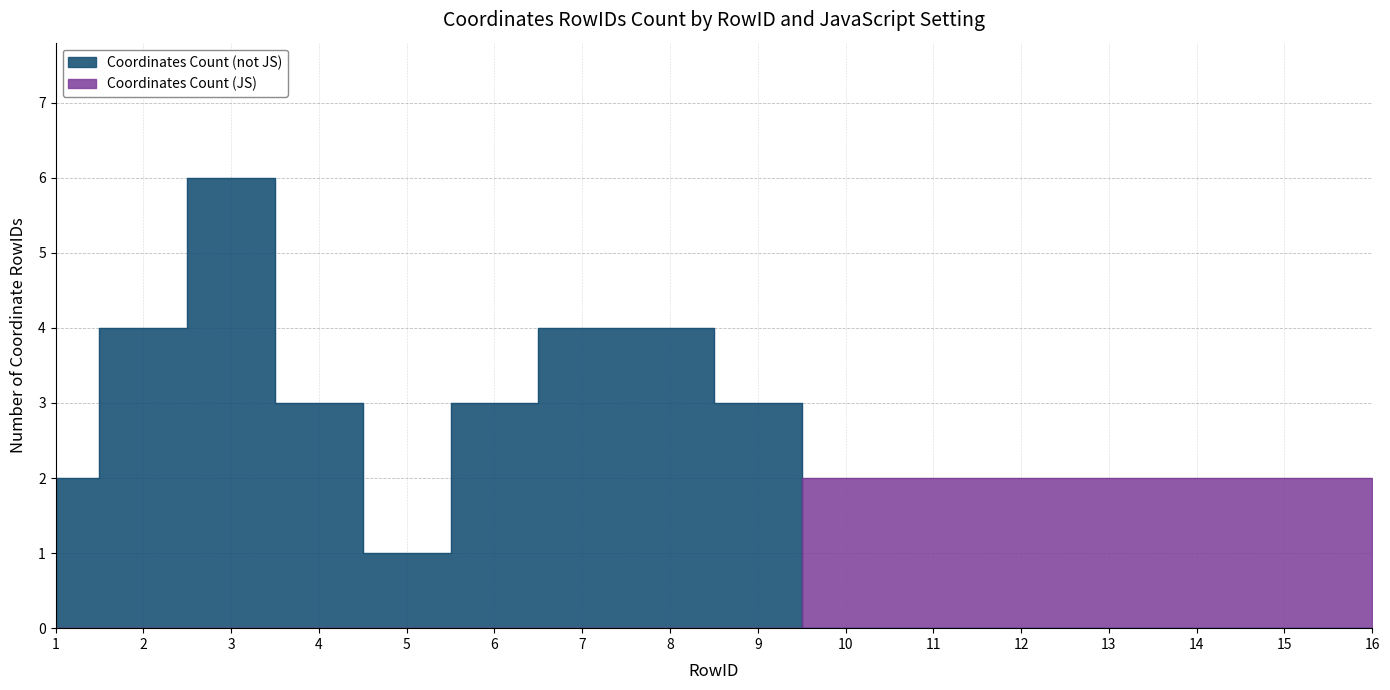

Reading left to right, transcribe all the data shown in this chart.

Coordinates Count (not JS): 2	4	6	3	1	3	4	4	3	0	0	0	0	0	0	0
Coordinates Count (JS): 0	0	0	0	0	0	0	0	0	2	2	2	2	2	2	2